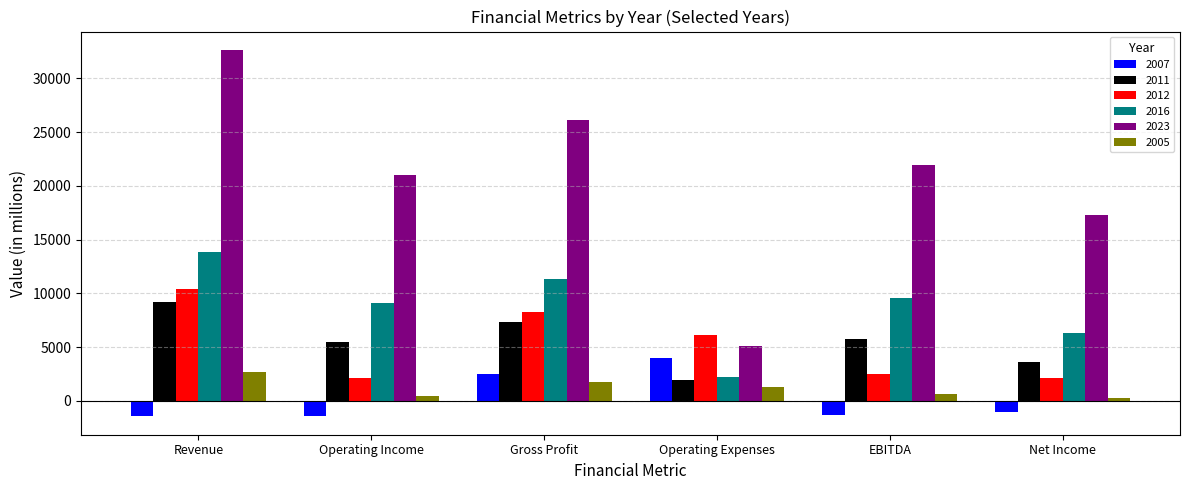

Which series has the largest total across all categories?

2023